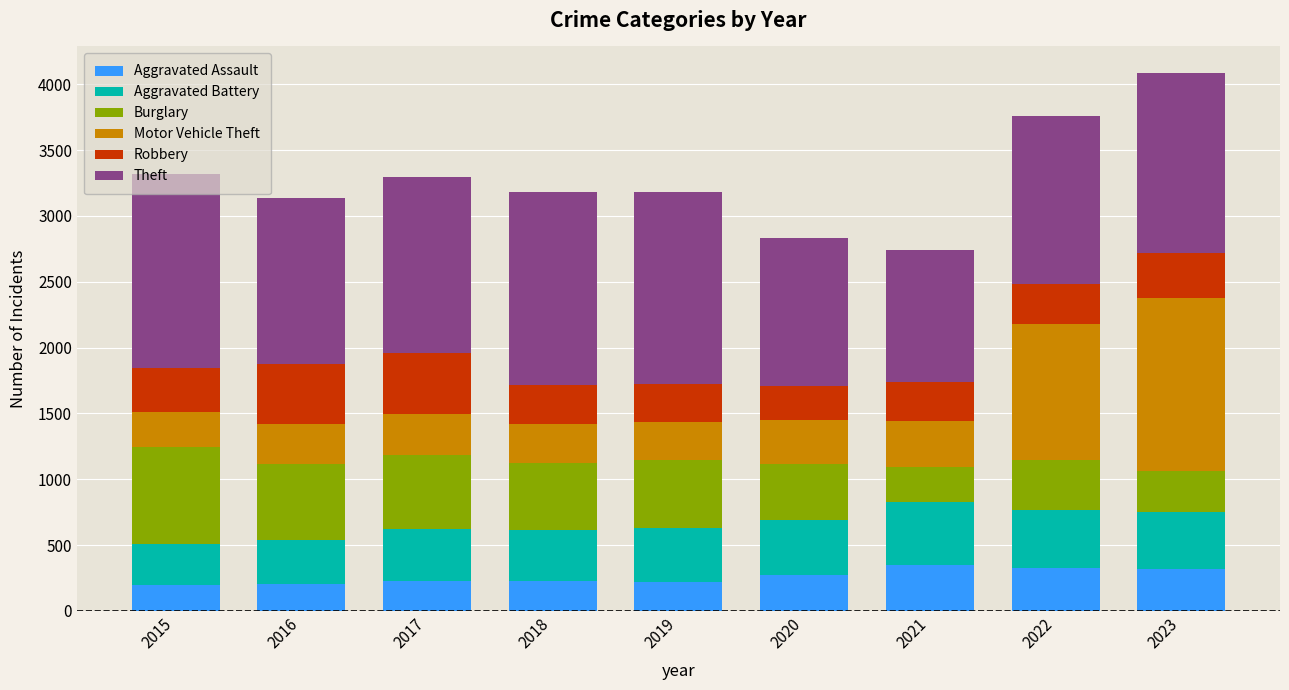

How many values in the Aggravated Assault series are below 225?

3